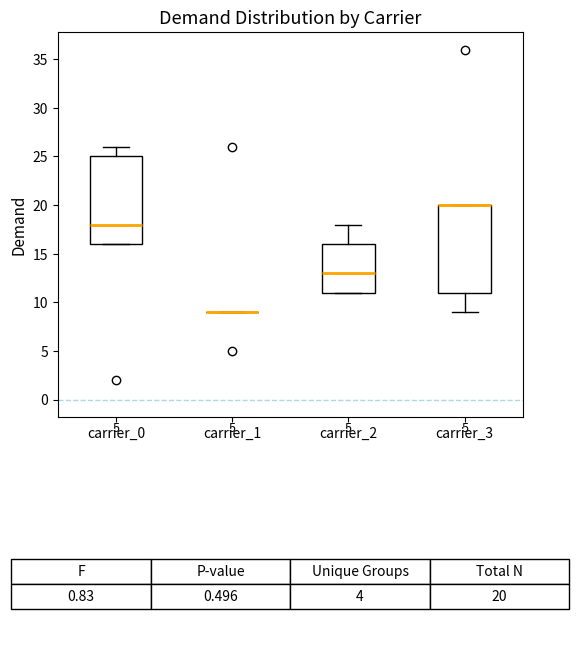

Reading left to right, read every box against the y-axis: the position of its median line, the range the box covers, and the ends of its whiskers. The values are not printed on the chart, so give them approximately, as read against the axis.

carrier_0: median 18, box 16 to 25, whiskers 16 to 26
carrier_1: box collapsed to a line at 9, whiskers 9 to 9
carrier_2: median 13, box 11 to 16, whiskers 11 to 18
carrier_3: median 20 (drawn on the box's upper edge), box 11 to 20, whiskers 9 to 20